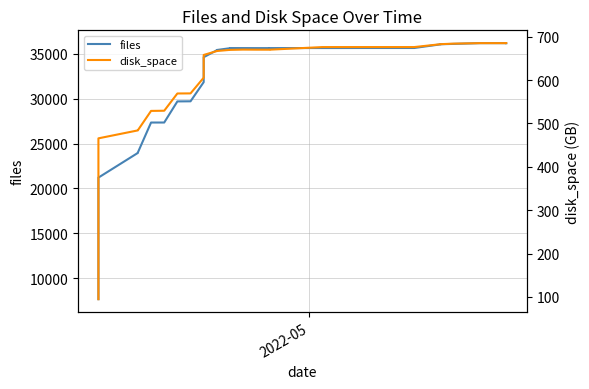

Reading left to right, extract all data points from this chart.

files: 7658.0	10524.0	12661.0	15813.0	16531.0	16606.0	16710.0	20148.0	20536.0	20559.0	20658.0	21214.0	23969.0	23973.0	23977.0	24022.0	27354.0	27356.0	29709.0	29722.0	31859.0	34641.0	35416.0	35443.0	35642.0	35656.0	35655.0	35651.0	35651.0	35654.0	35662.0	35662.0	35666.0	35667.0	36071.0	36085.0	36123.0	36207.0	36208.0	36201.0
disk_space: 95.0	190.2	307.0	368.4	388.0	389.1	394.1	443.4	445.0	452.0	454.3	465.7	484.1	484.1	484.2	484.4	529.0	529.4	569.1	569.3	605.6	658.0	666.9	667.0	669.7	669.6	670.3	670.1	670.1	670.1	676.1	676.1	676.1	676.1	682.7	682.8	684.1	685.2	685.2	685.2